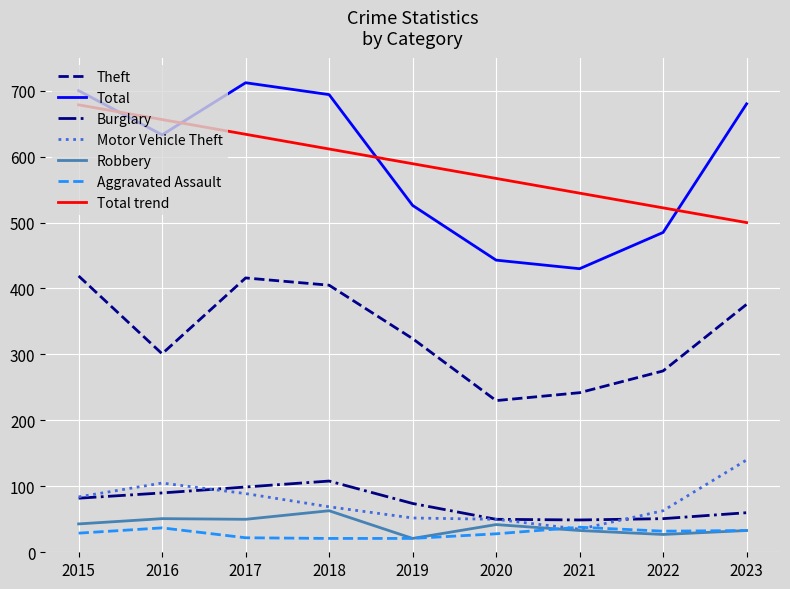

True or false: Total and Motor Vehicle Theft cross at least once.

False